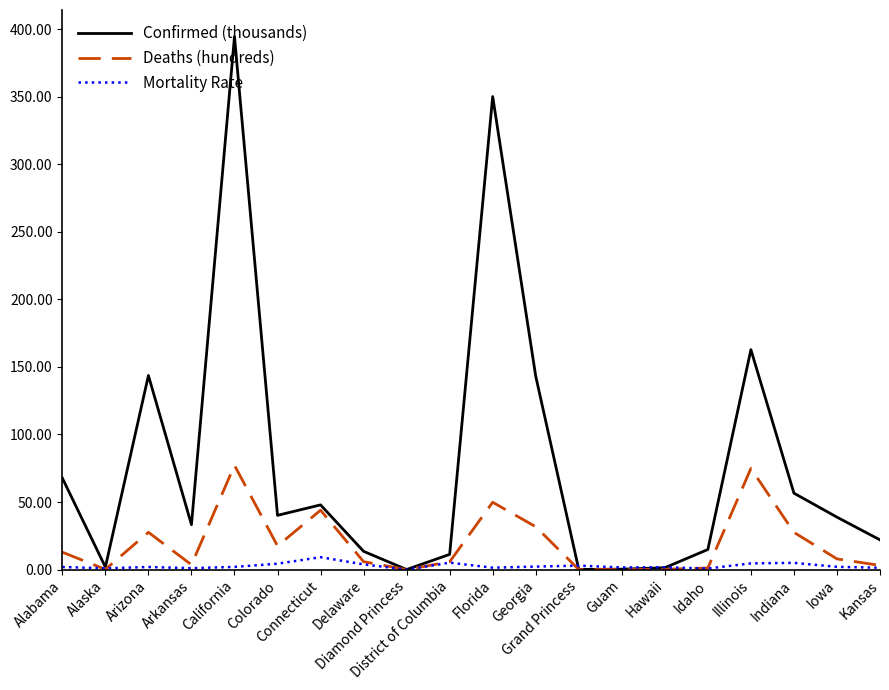

At which category is the sum across all series the highest?

California